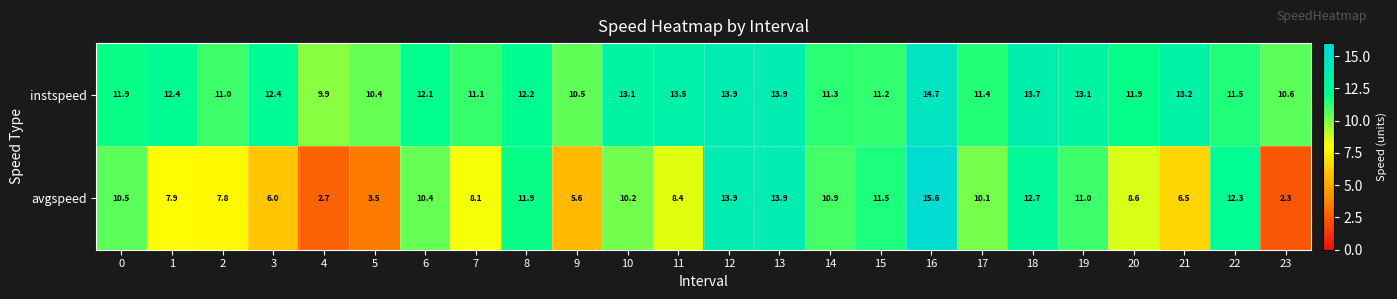

True or false: avgspeed has a value of 6.0 at 3.

True